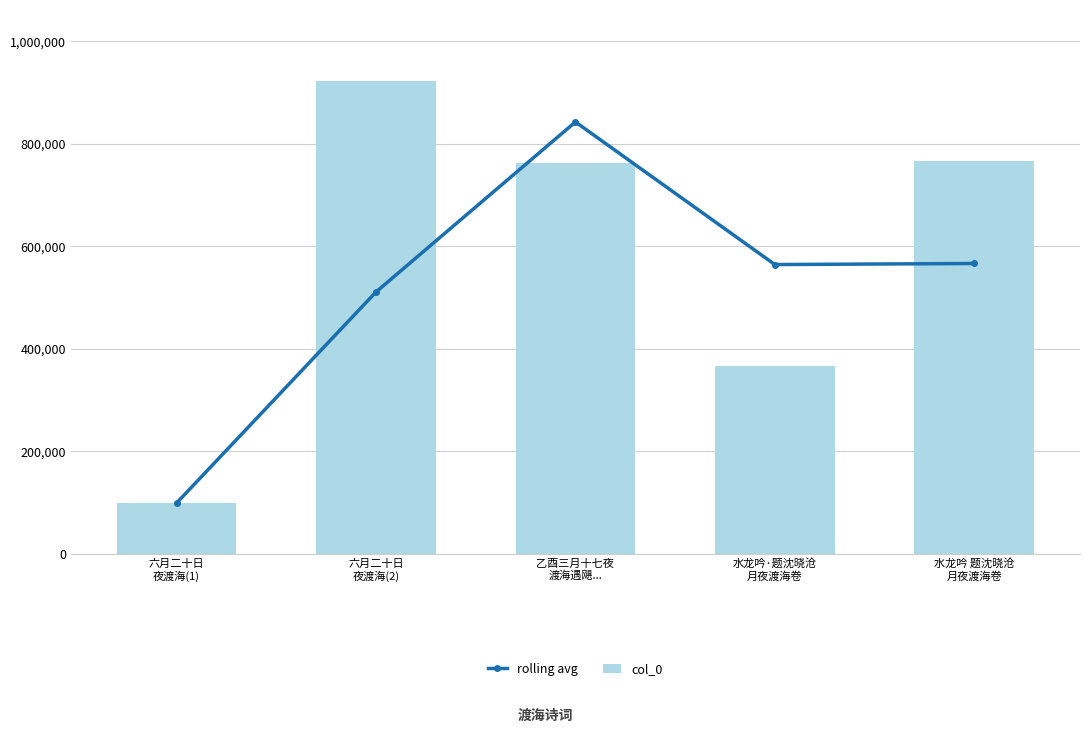

Is it true that rolling avg equals 834208.6 at 水龙吟 题沈晓沧
月夜渡海卷?

False